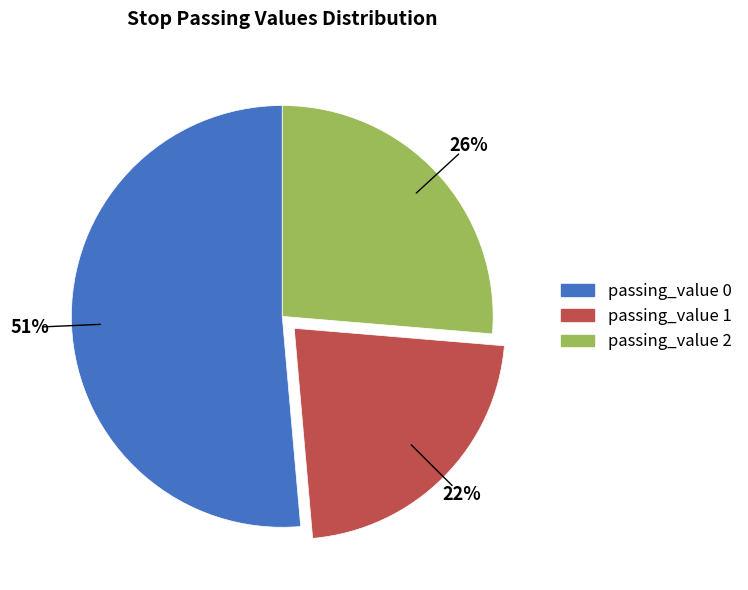

To the nearest percent, what portion does passing_value 2 represent?

26%